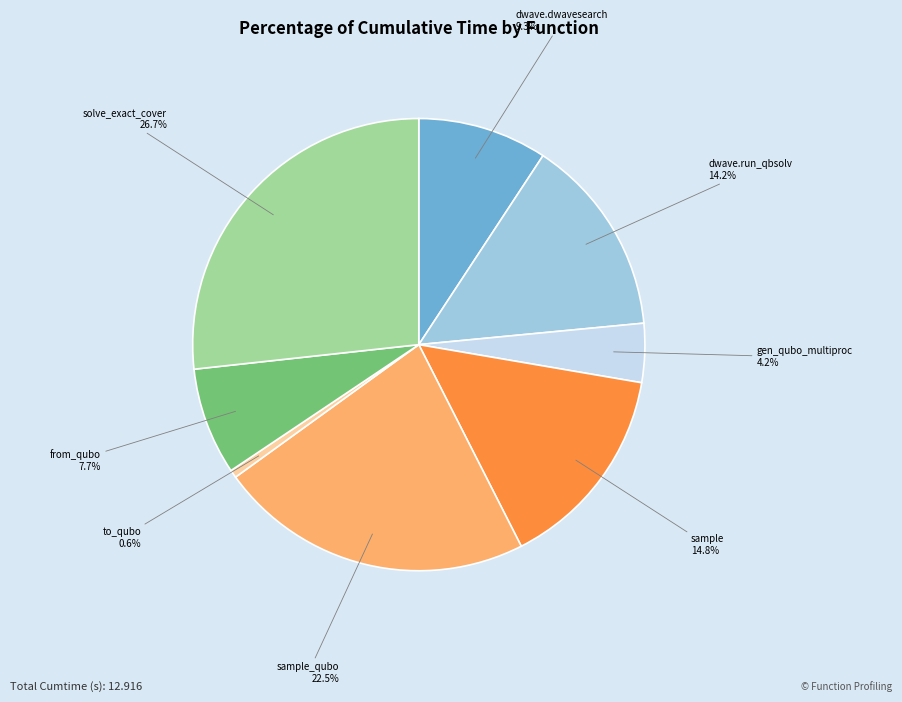

What is the largest slice in the pie chart?

solve_exact_cover